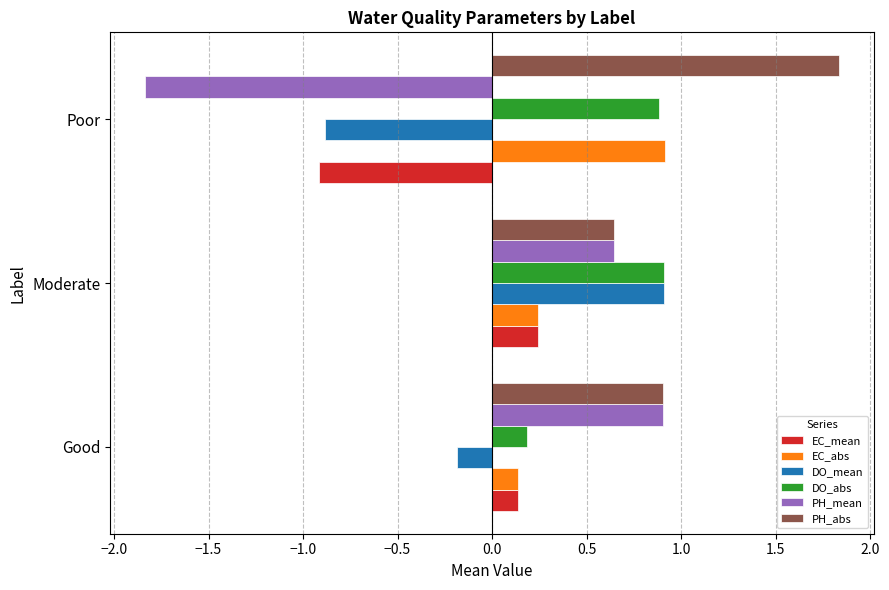

The EC_mean series shows 0.1 at Good. True or false?

True